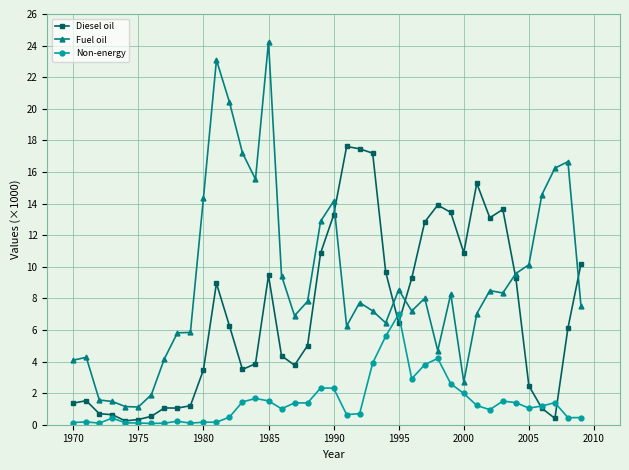

List the series in order of their peak value, highest first.

Fuel oil, Diesel oil, Non-energy